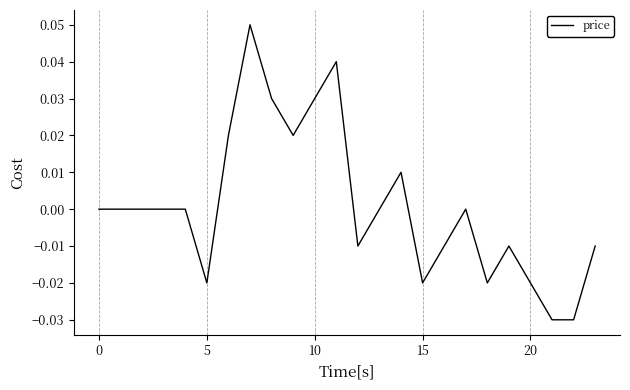

True or false: the data shows 0.0 at 0.

True